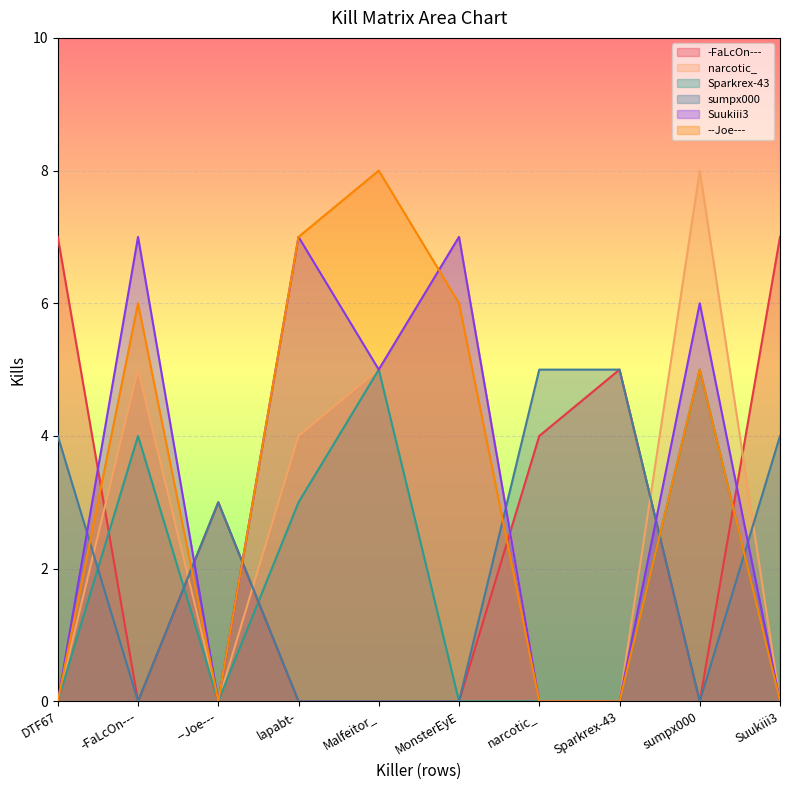

Reading right to left, transcribe all the data shown in this chart.

-FaLcOn---: 7	0	5	4	0	0	0	3	0	7
narcotic_: 0	8	0	0	7	5	4	0	5	0
Sparkrex-43: 0	5	0	0	0	5	3	0	4	0
sumpx000: 4	0	5	5	0	0	0	3	0	4
Suukiii3: 0	6	0	0	7	5	7	0	7	0
--Joe---: 0	5	0	0	6	8	7	0	6	0